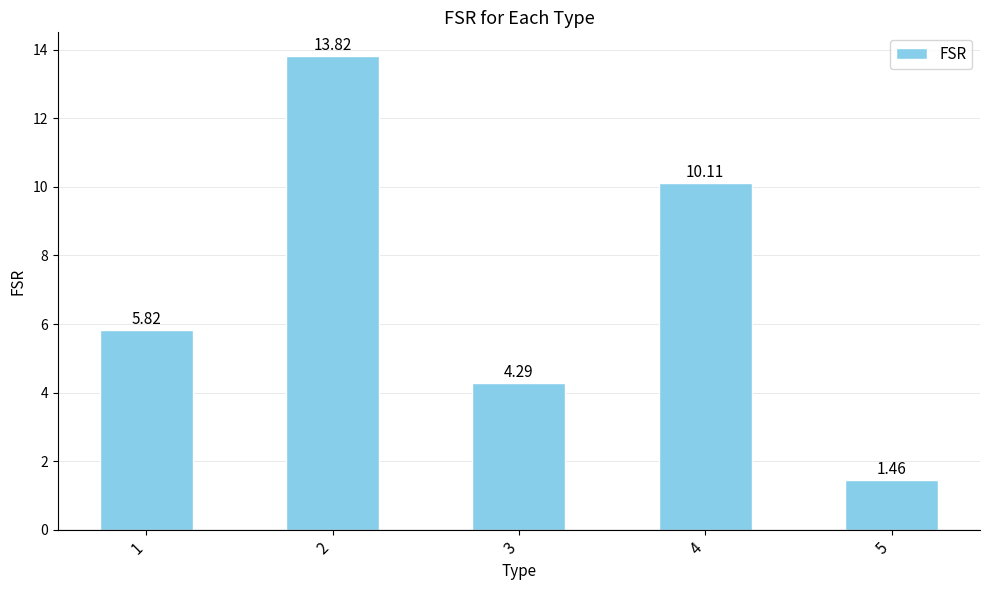

What is the sum of the values at 2 and 1?

19.6